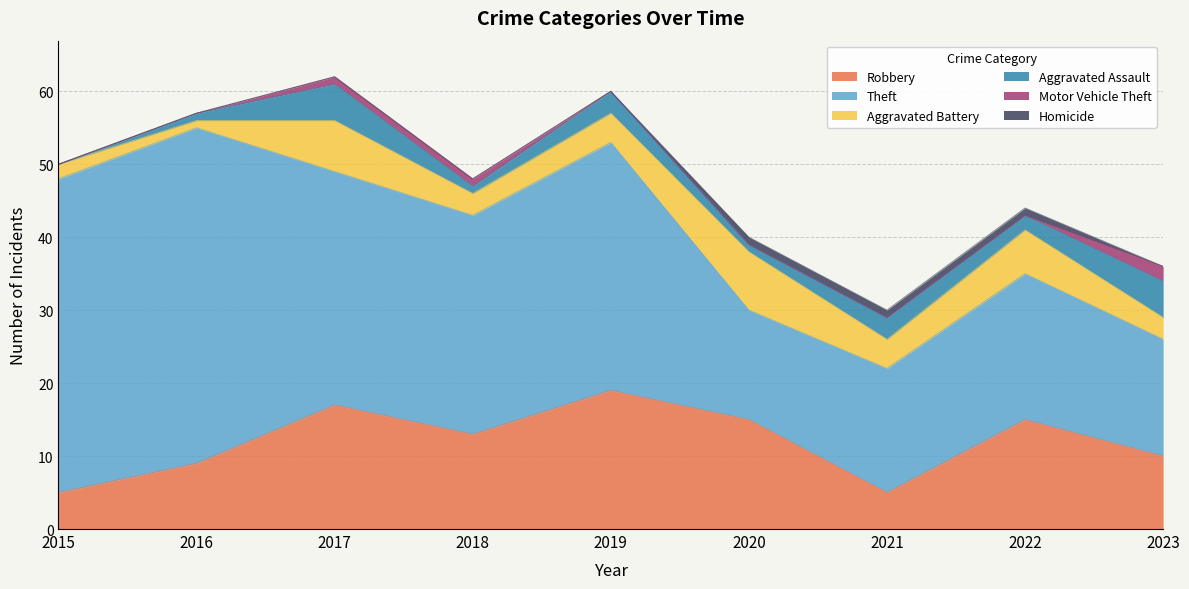

Is the value of Aggravated Assault at 2022 greater than the value of Aggravated Battery at 2017?

No